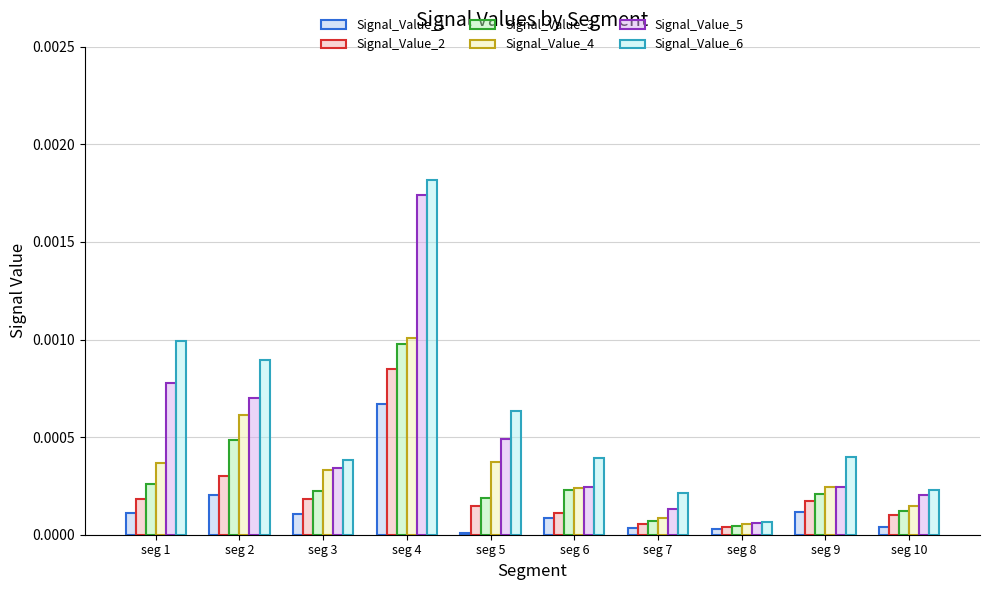

Which series has the largest total across all categories?

Signal_Value_6